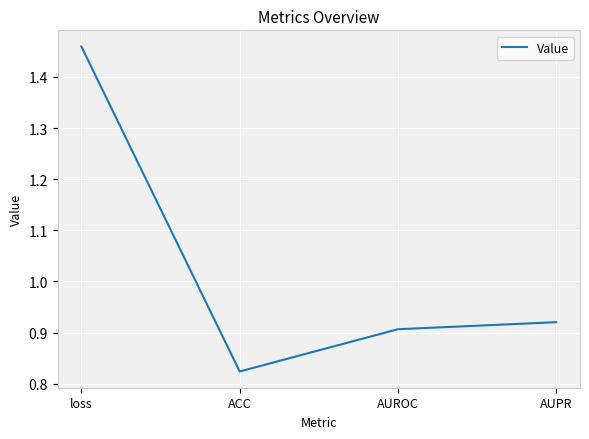

Which label corresponds to the largest value in the chart?

loss